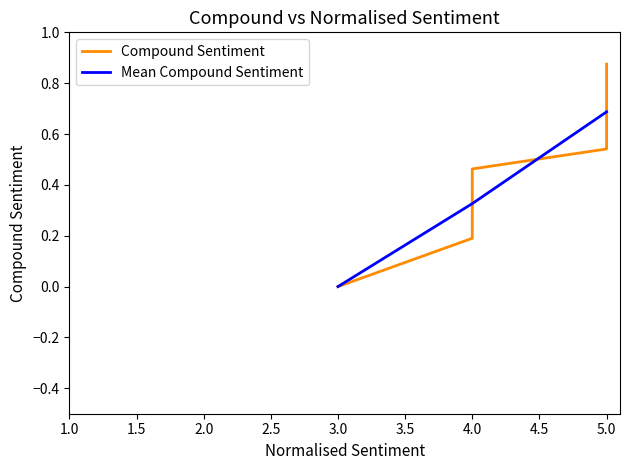

What is the approximate value at 5?

0.6